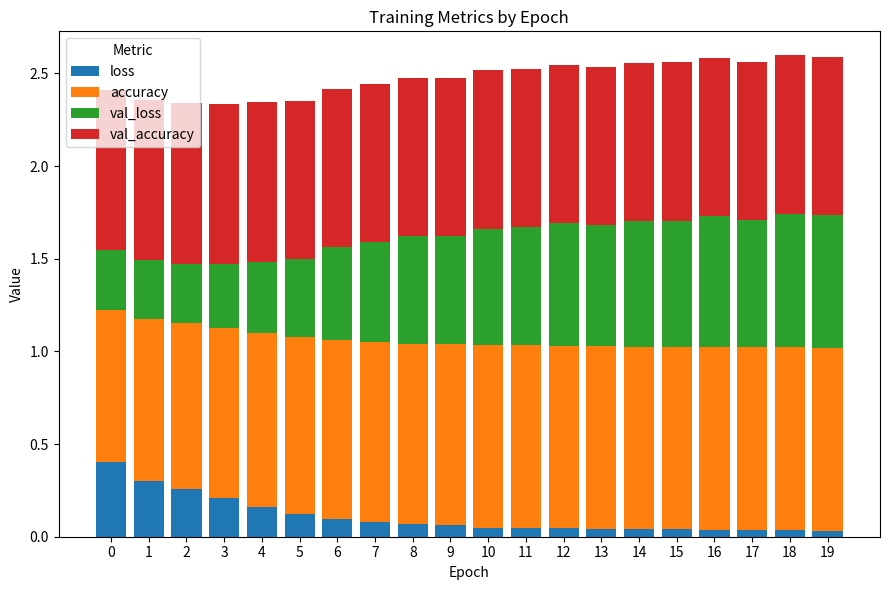

What is the sum of the loss values at 1 and 6?

0.4